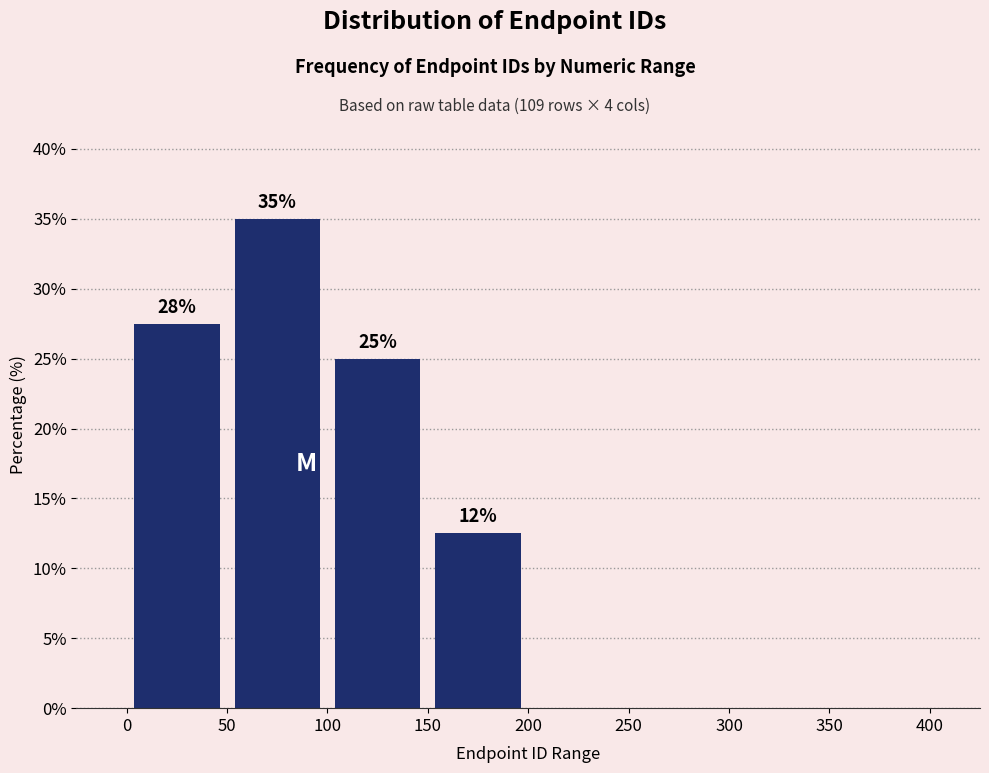

Which range on the x-axis has the tallest bar?

50 to 100